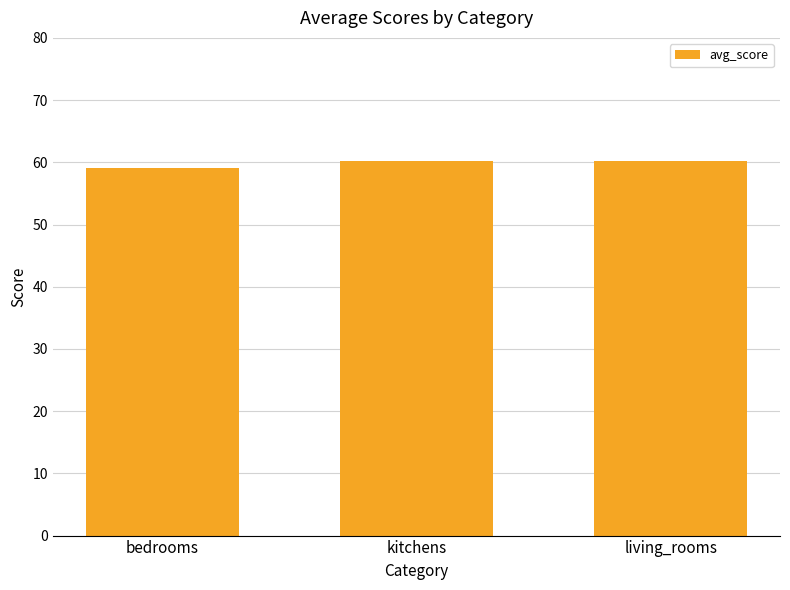

What is the maximum value shown in the chart?

60.3